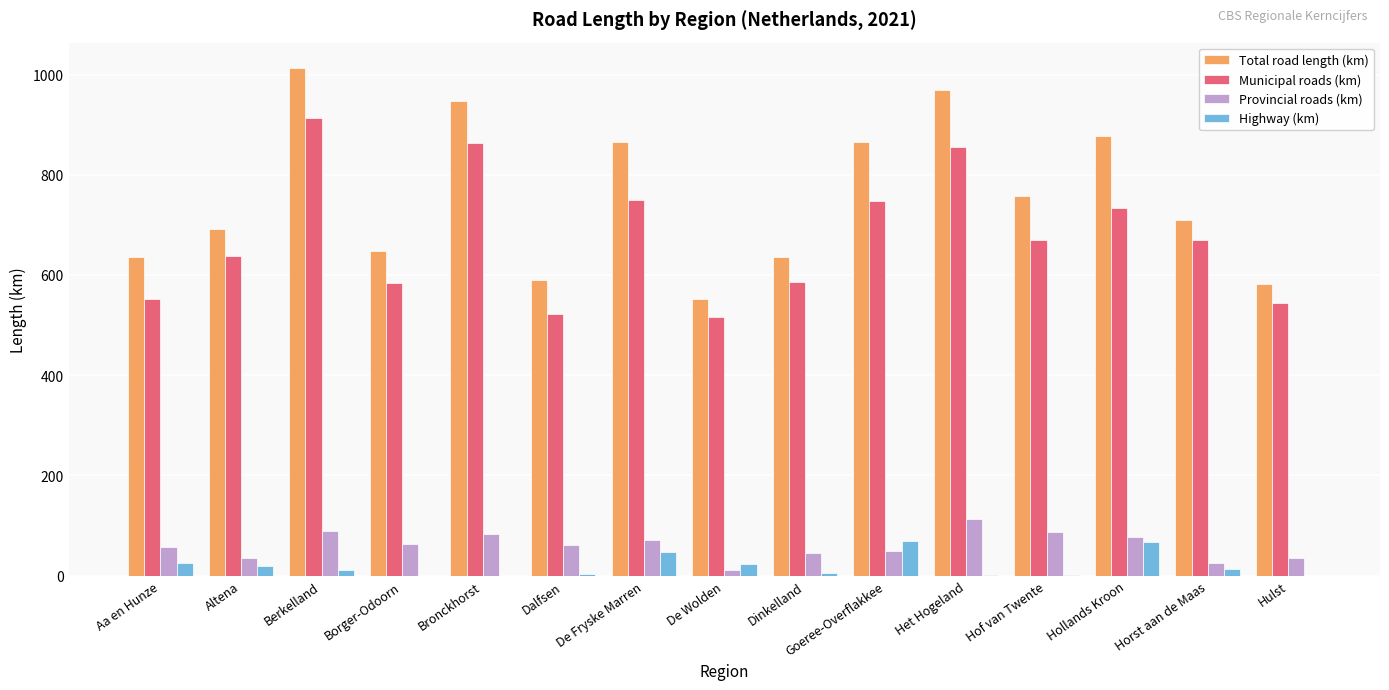

What is the difference between the Municipal roads (km) values at De Fryske Marren and Hof van Twente?

79